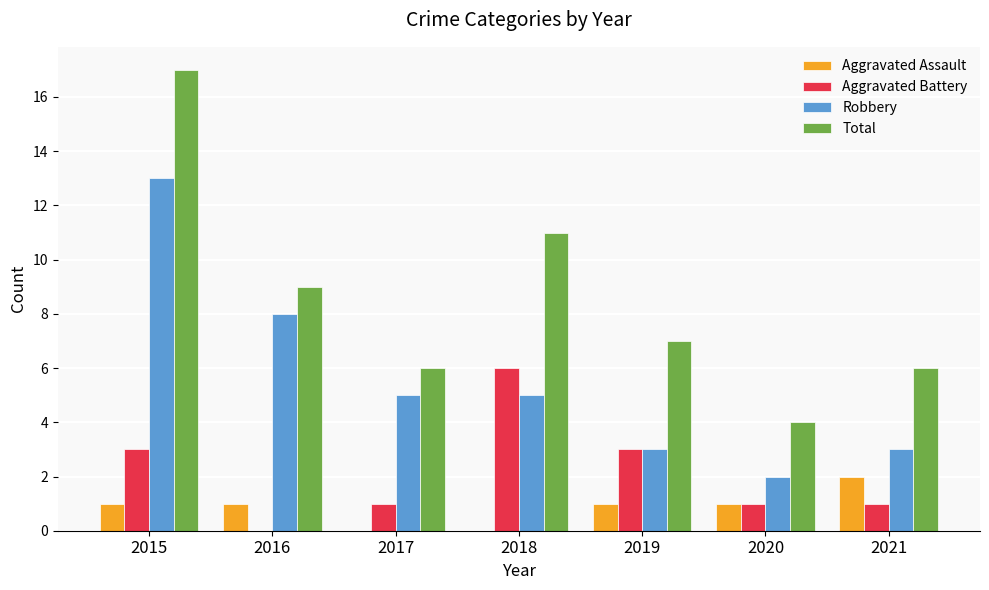

How many categories are shown in the chart?

7